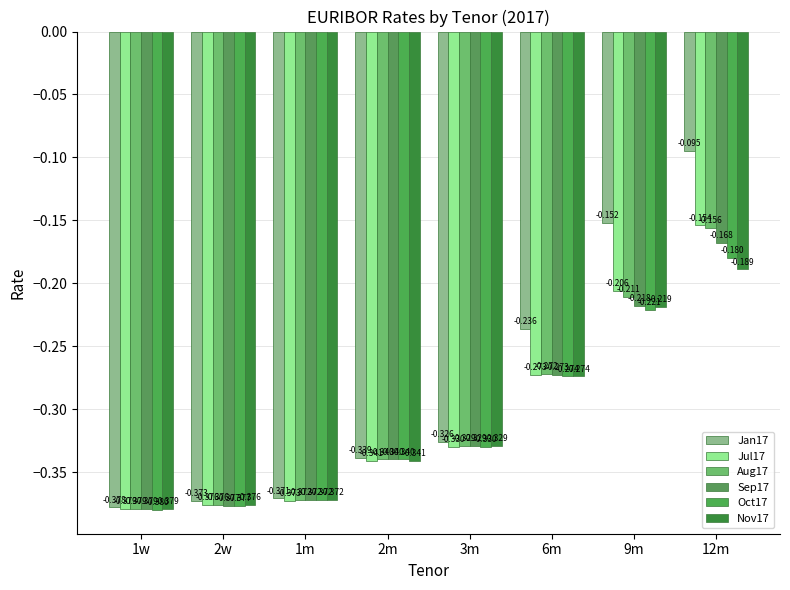

Which has a higher value, 1m or 12m?

12m